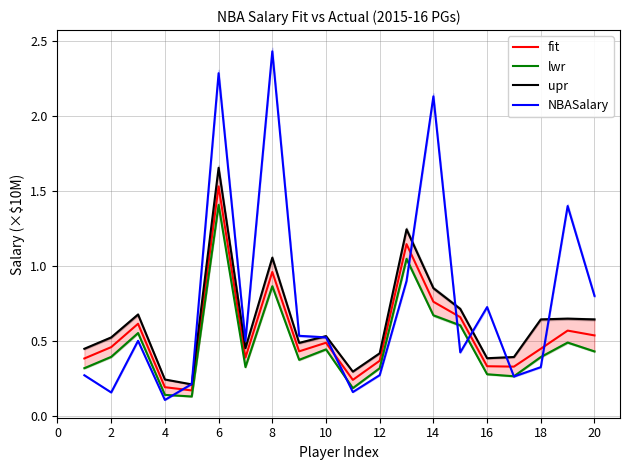

Which category has the highest value in the NBASalary series?

8